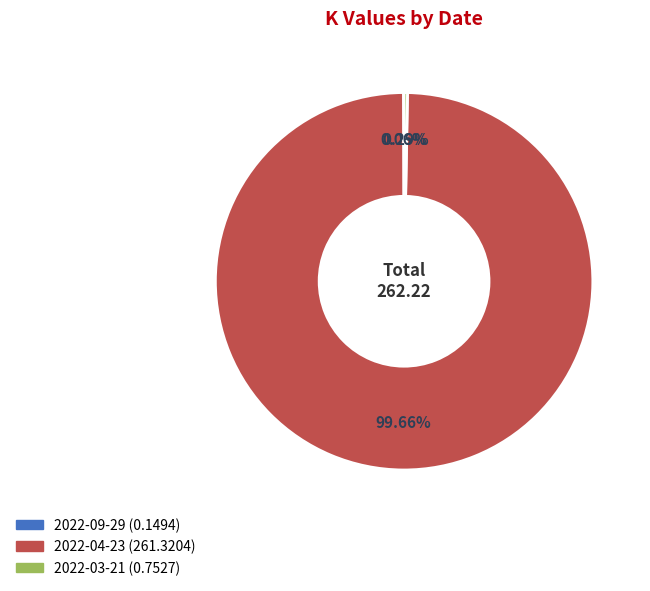

Is 2022-04-23 the majority of the pie?

Yes